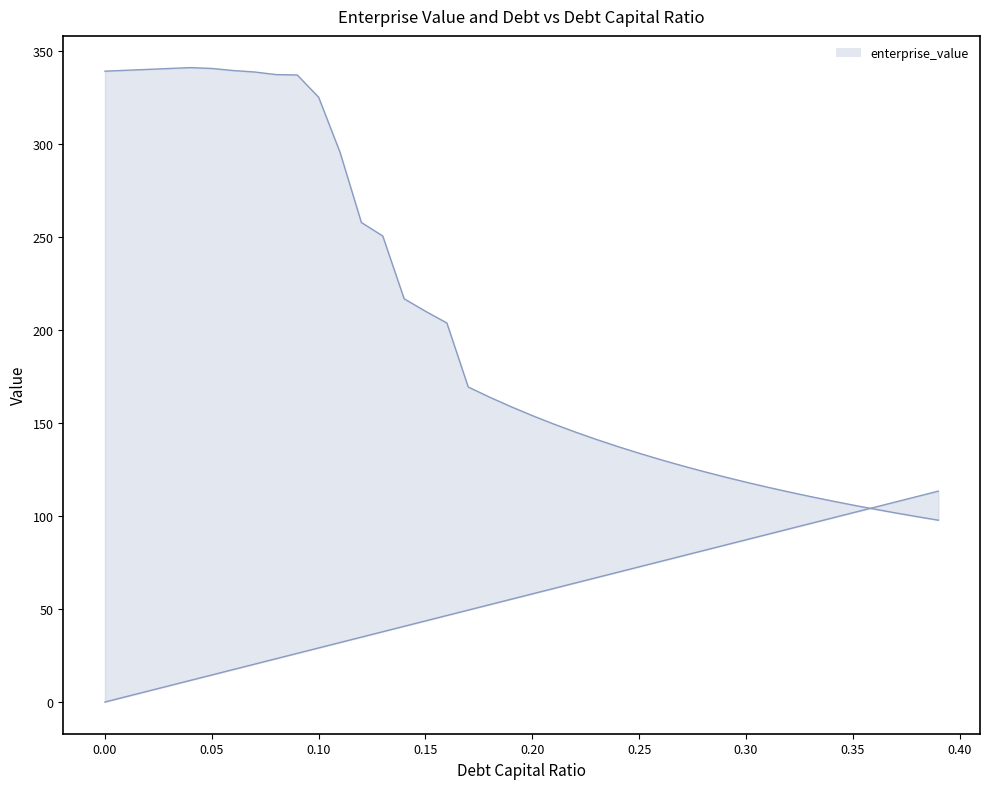

What position from the left is 0.36?

37